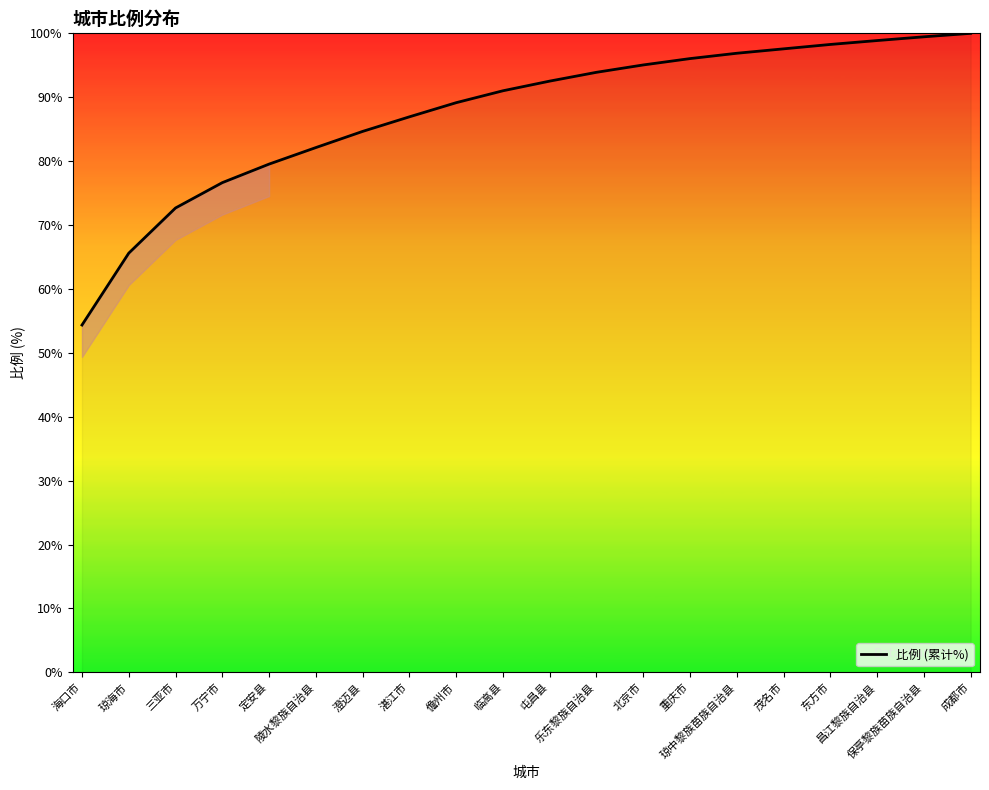

At which label is the value closest to 77?

万宁市